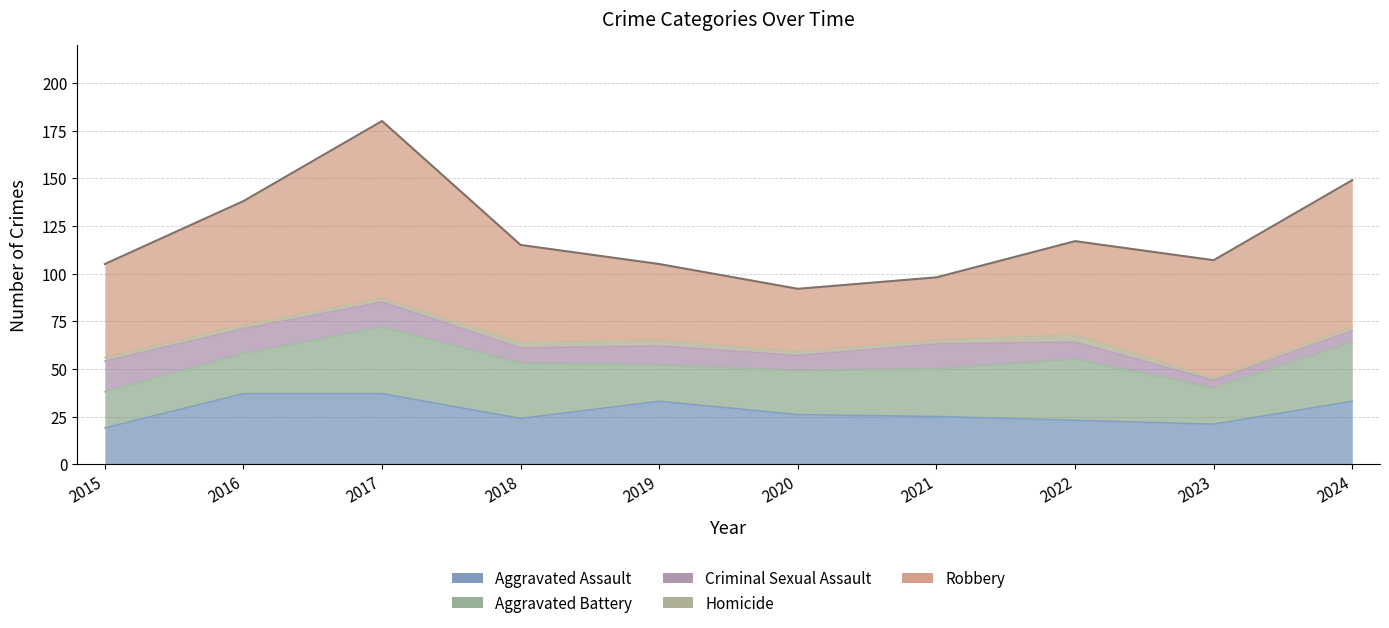

How many values in the Aggravated Battery series exceed 25?

4